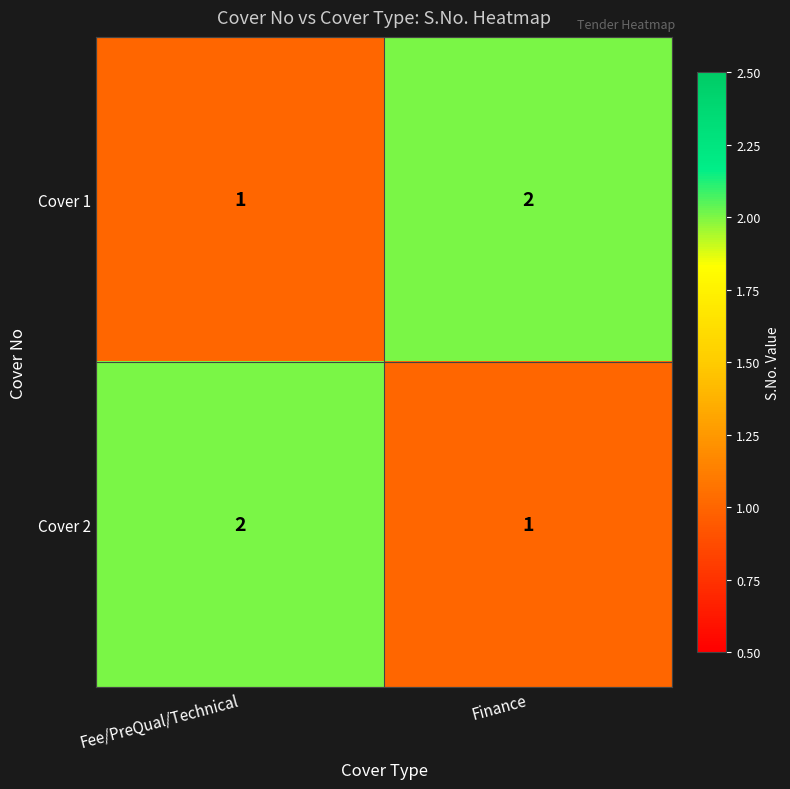

What is the sum of all Cover 2 values?

3